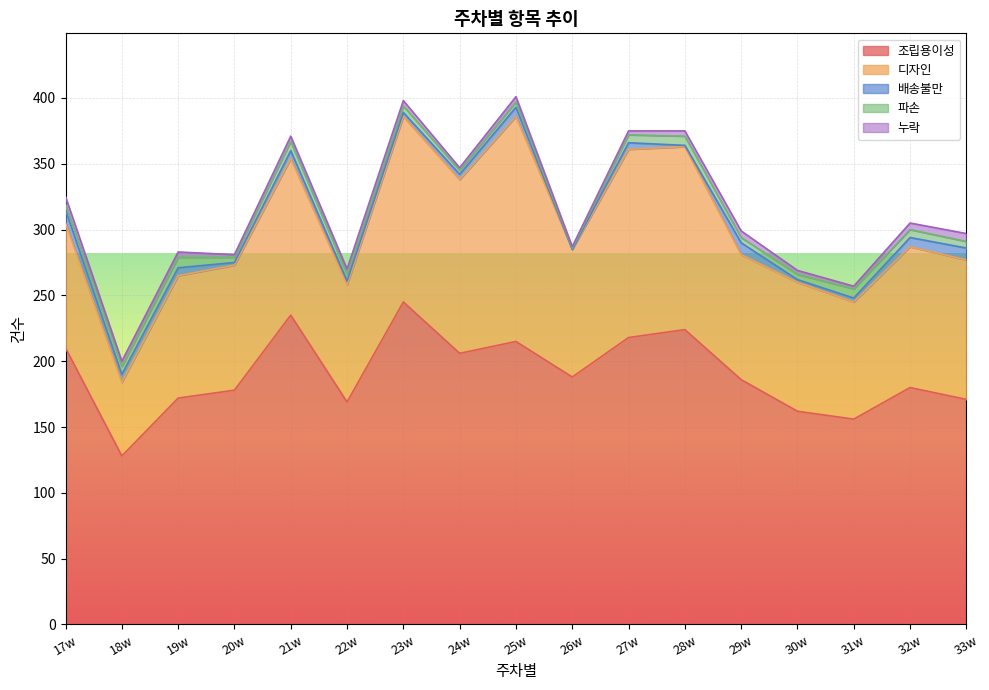

What is the sum of all 파손 values?

86